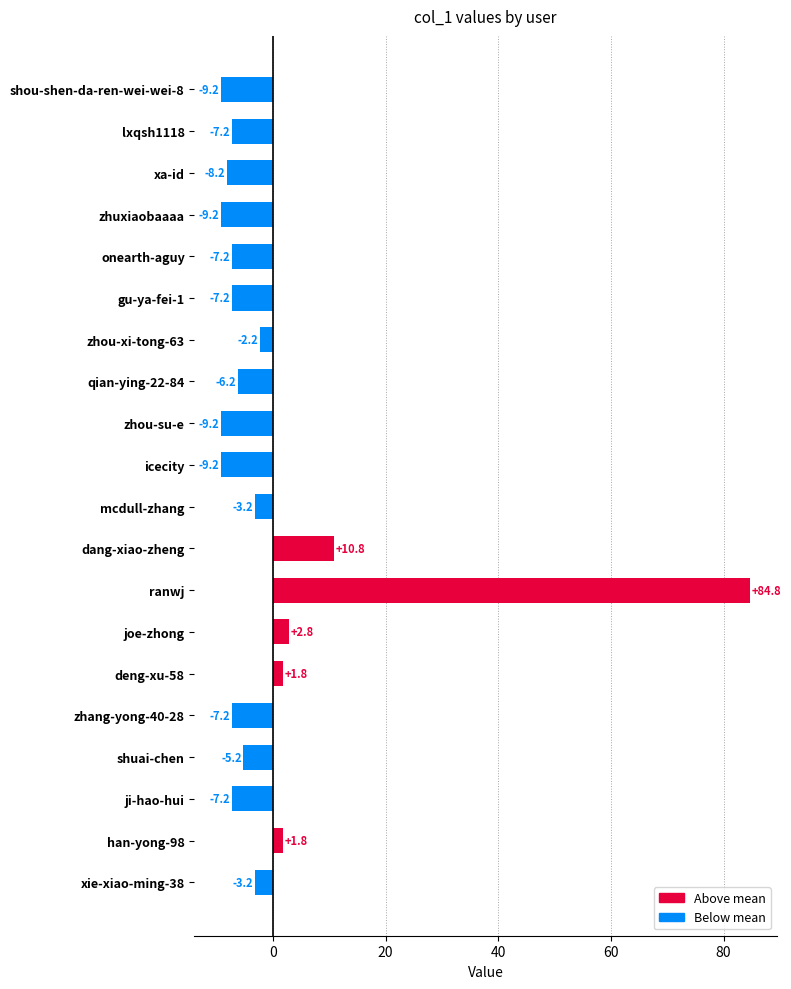

Count the number of data series in this chart.

1